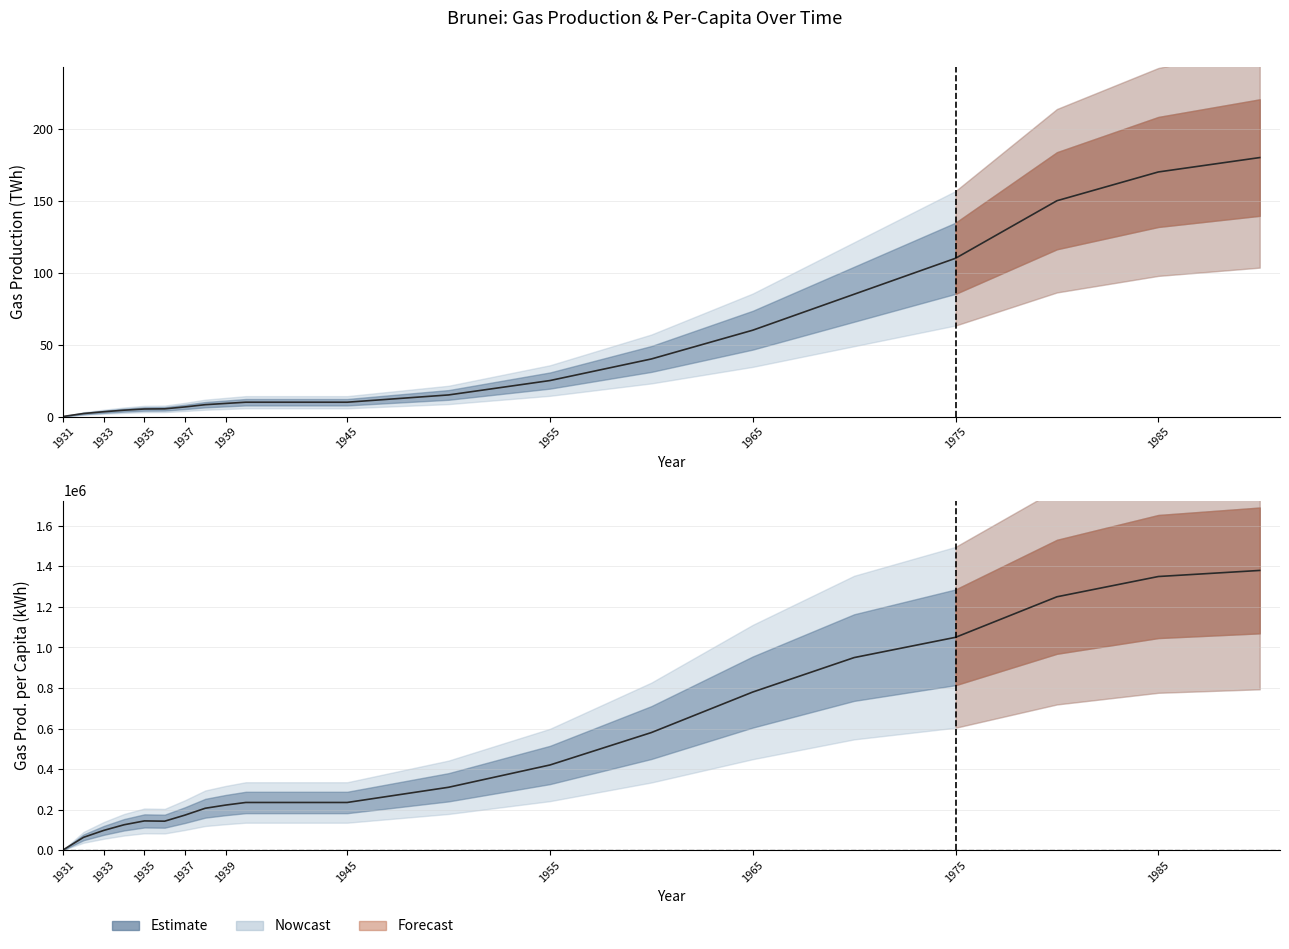

Rank the series by their maximum value, from lowest to highest.

gas_production, gas_prod_per_capita